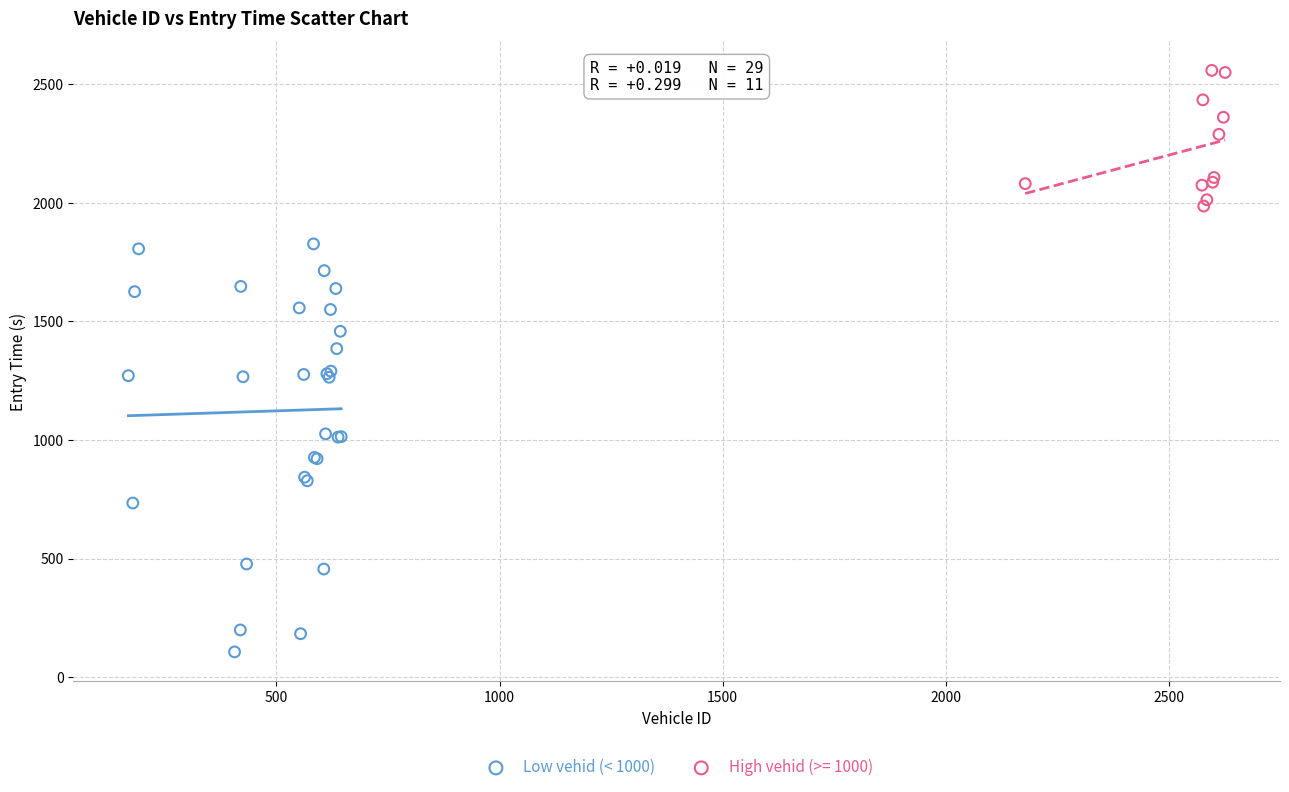

Which series reaches the maximum Y coordinate?

High vehid (>= 1000)